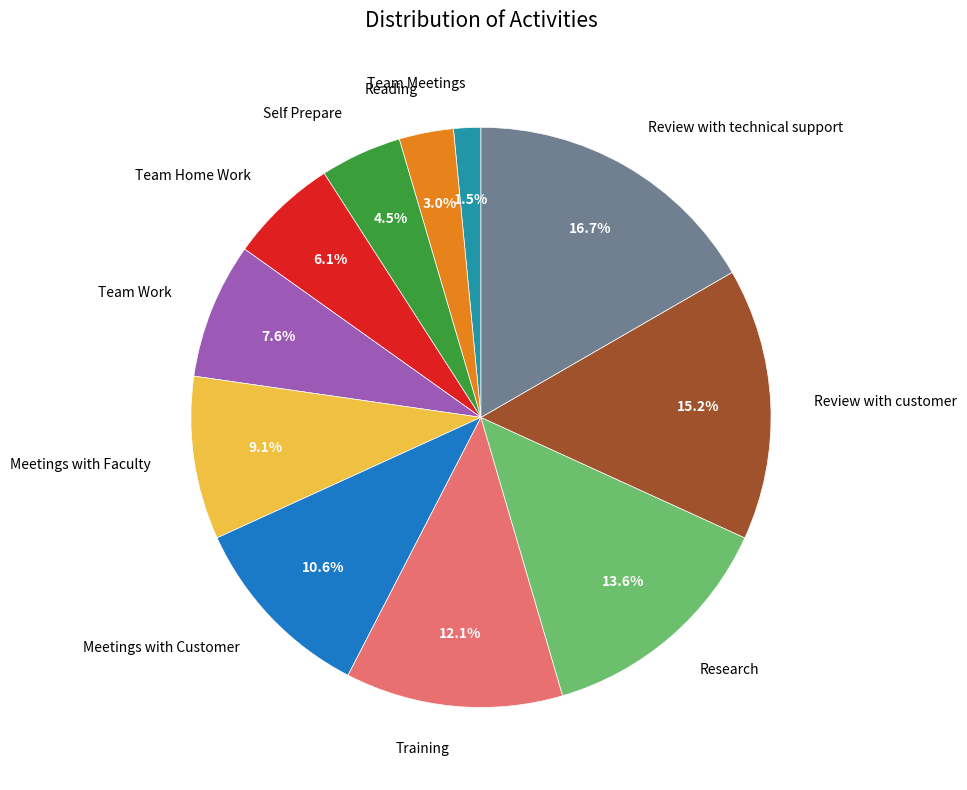

Is there any slice that represents more than half of the pie?

No